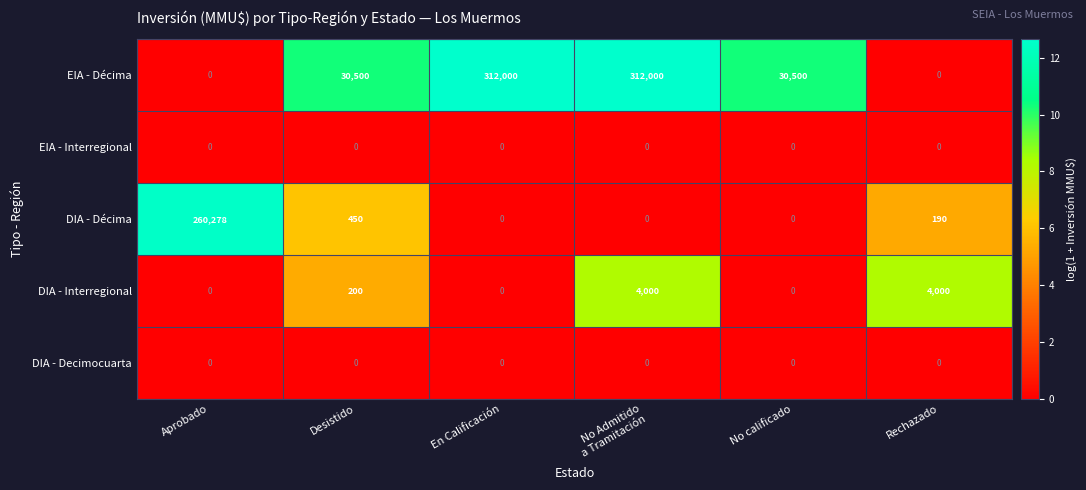

Between Desistido and No calificado, which series saw the biggest shift?

DIA - Décima